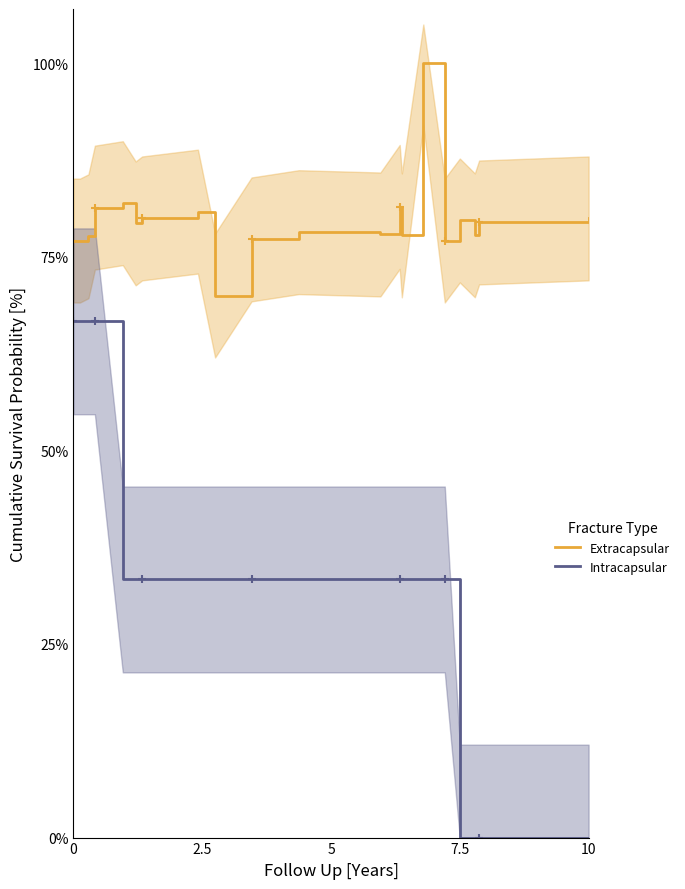

Which series has the largest total across all categories?

Extracapsular